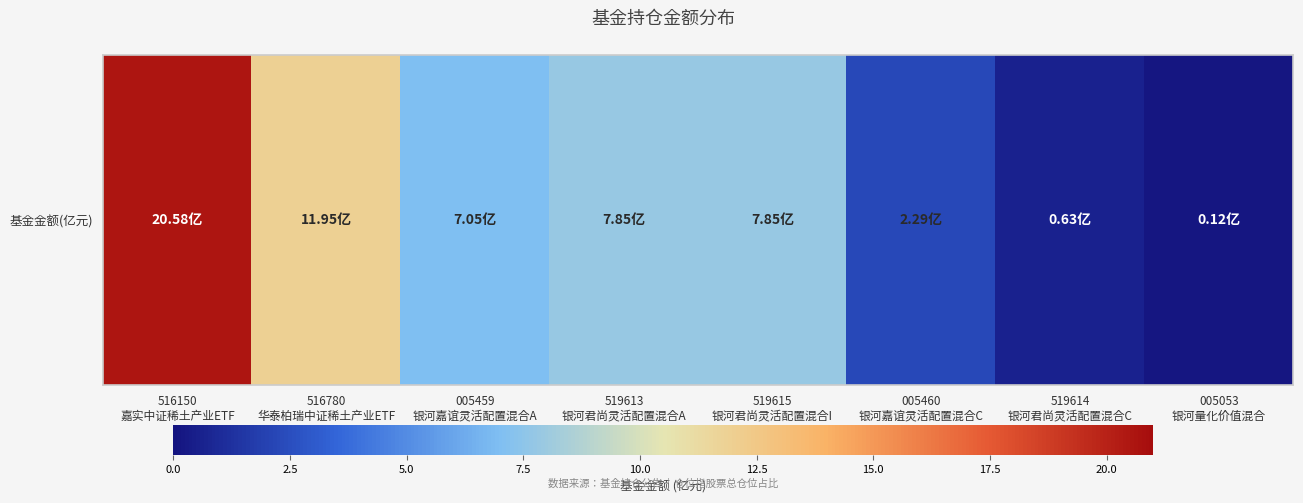

Count the number of data series in this chart.

1